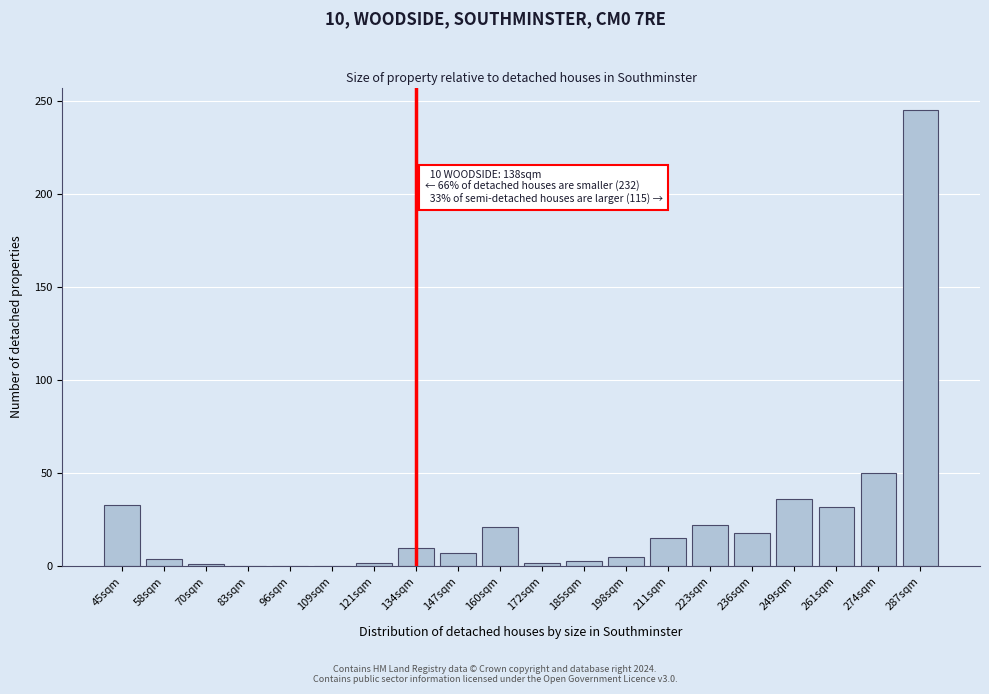

What is the sum of the values at 249sqm and 287sqm?

281